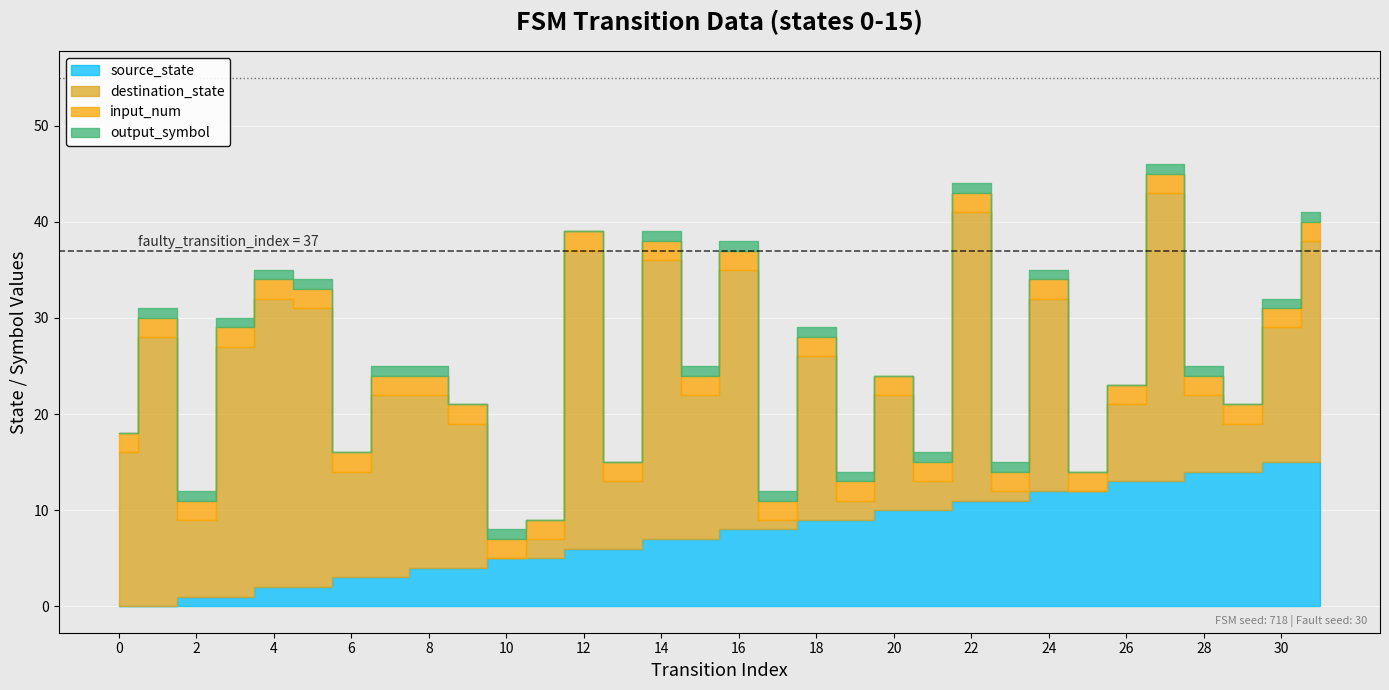

Reading left to right, transcribe all the data shown in this chart.

source_state: 0	0	1	1	2	2	3	3	4	4	5	5	6	6	7	7	8	8	9	9	10	10	11	11	12	12	13	13	14	14	15	15
destination_state: 16	28	8	26	30	29	11	19	18	15	0	2	31	7	29	15	27	1	17	2	12	3	30	1	20	0	8	30	8	5	14	23
input_num: 2	2	2	2	2	2	2	2	2	2	2	2	2	2	2	2	2	2	2	2	2	2	2	2	2	2	2	2	2	2	2	2
output_symbol: 0	1	1	1	1	1	0	1	1	0	1	0	0	0	1	1	1	1	1	1	0	1	1	1	1	0	0	1	1	0	1	1